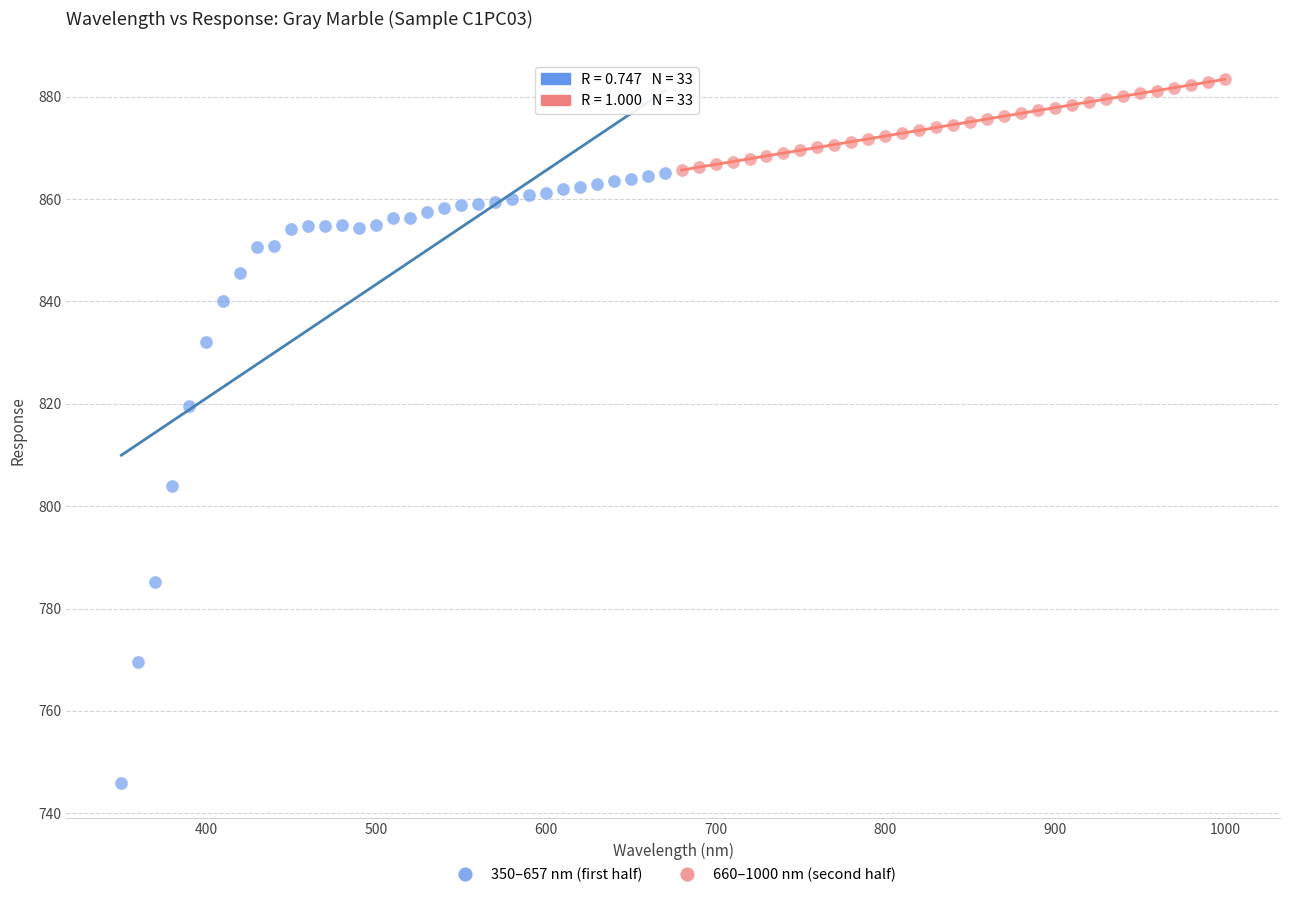

Which series has the widest spread of Y values?

350–657 nm (first half)